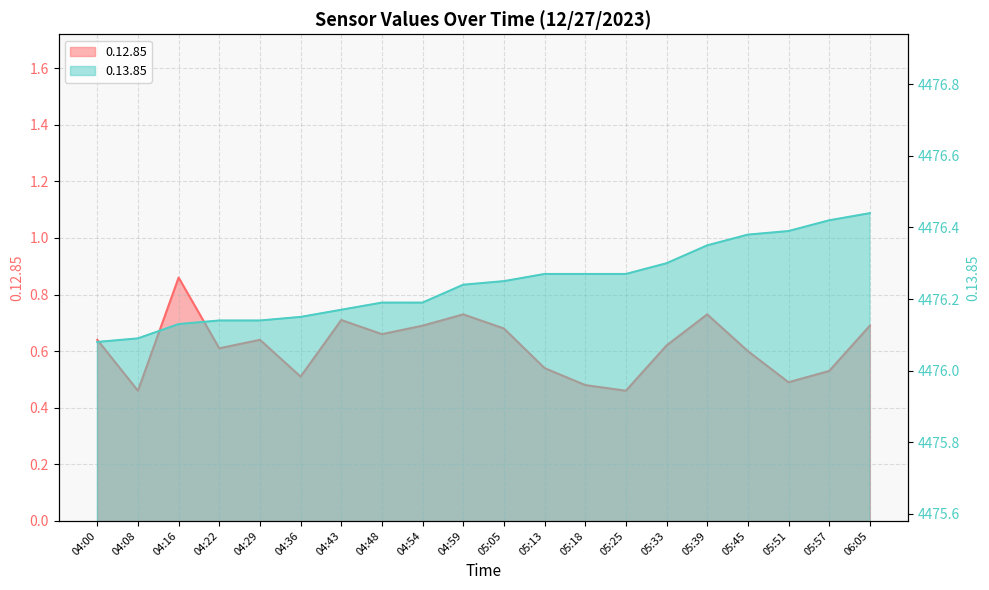

At which label is 0.12.85 closest to 0?

04:08